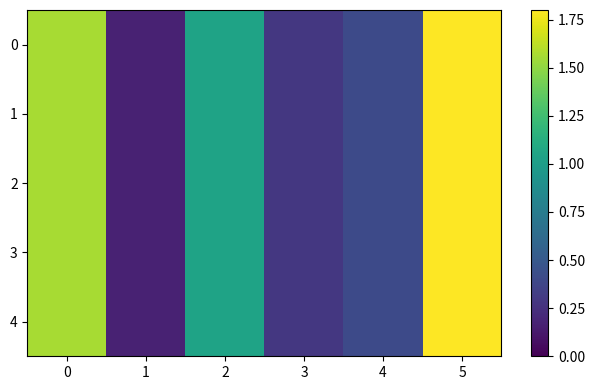

Between 5 and 0, which is larger?

5